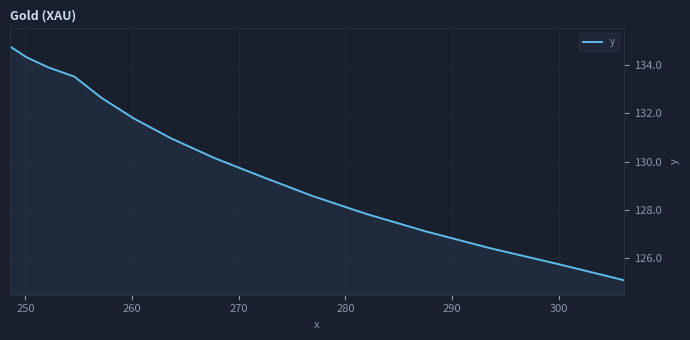

What is the difference between the maximum and minimum values?

9.7